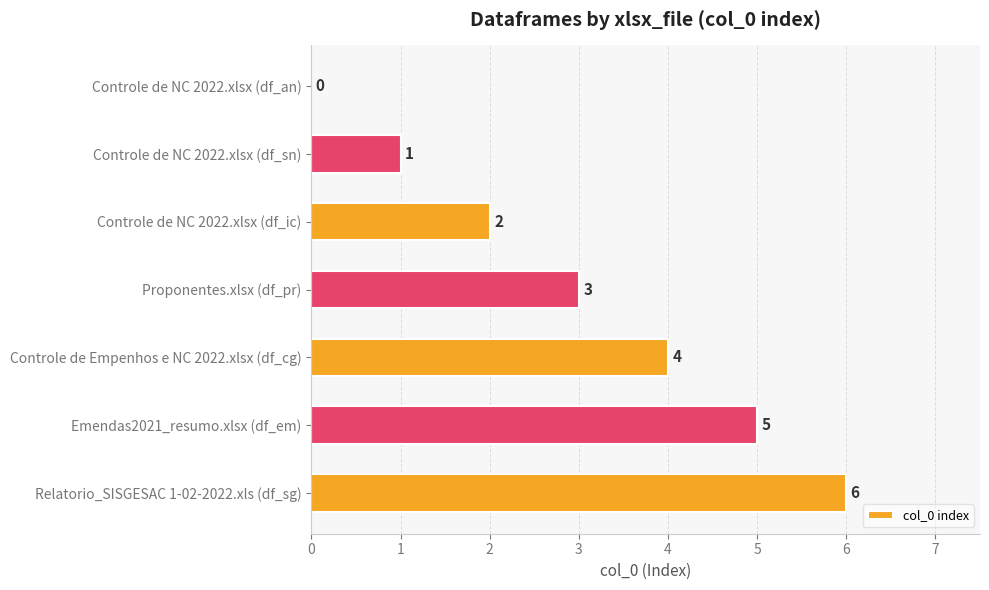

What is the sum of all values?

21